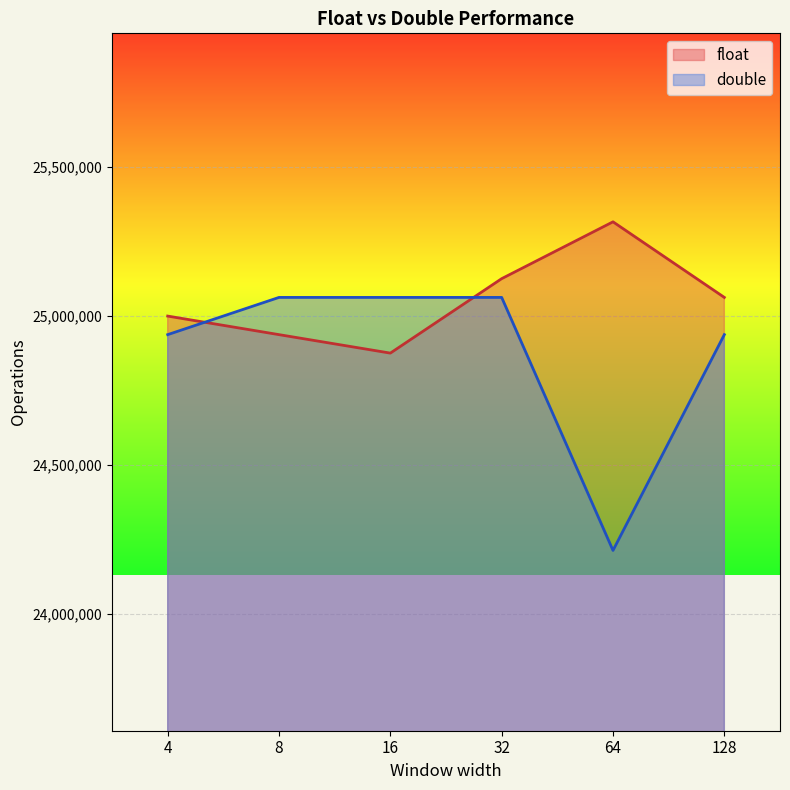

At which label does float first exceed 25062656?

32